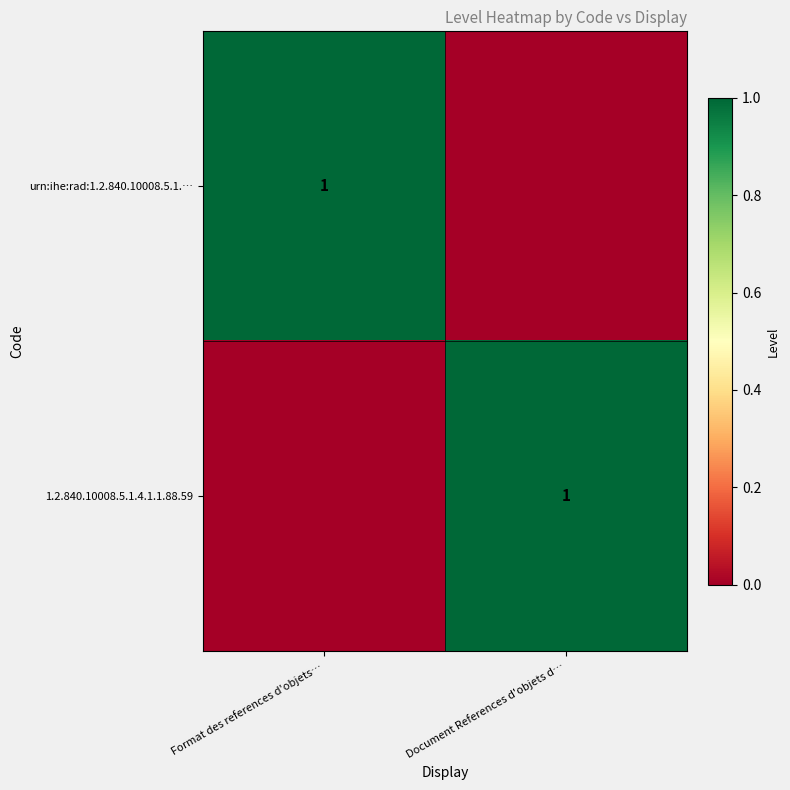

True or false: 1.2.840.10008.5.1.4.1.1.88.59 has a value of 1 at Document References d'objets d….

True